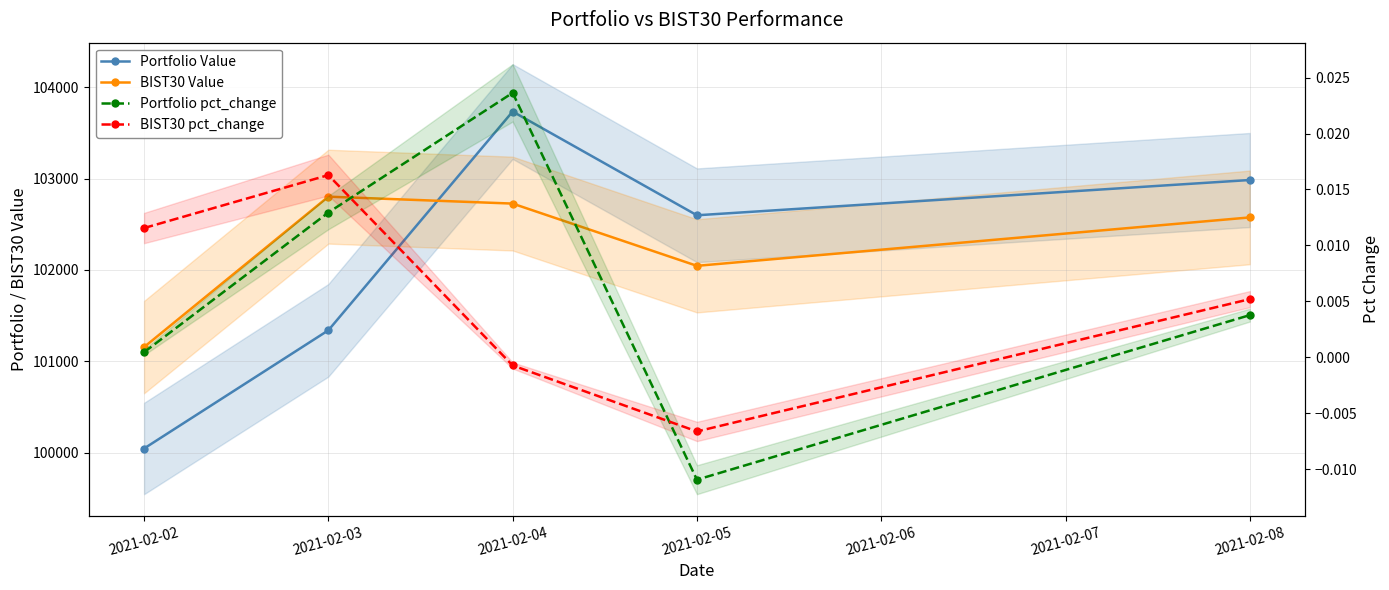

Between 2021-02-03 and 2021-02-08, which series saw the biggest shift?

Portfolio Value